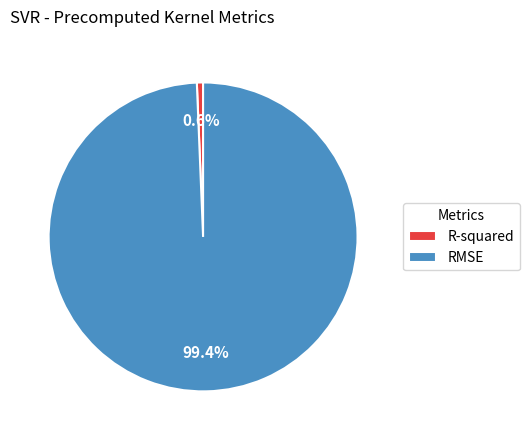

Combined, do R-squared and RMSE account for over 50%?

Yes